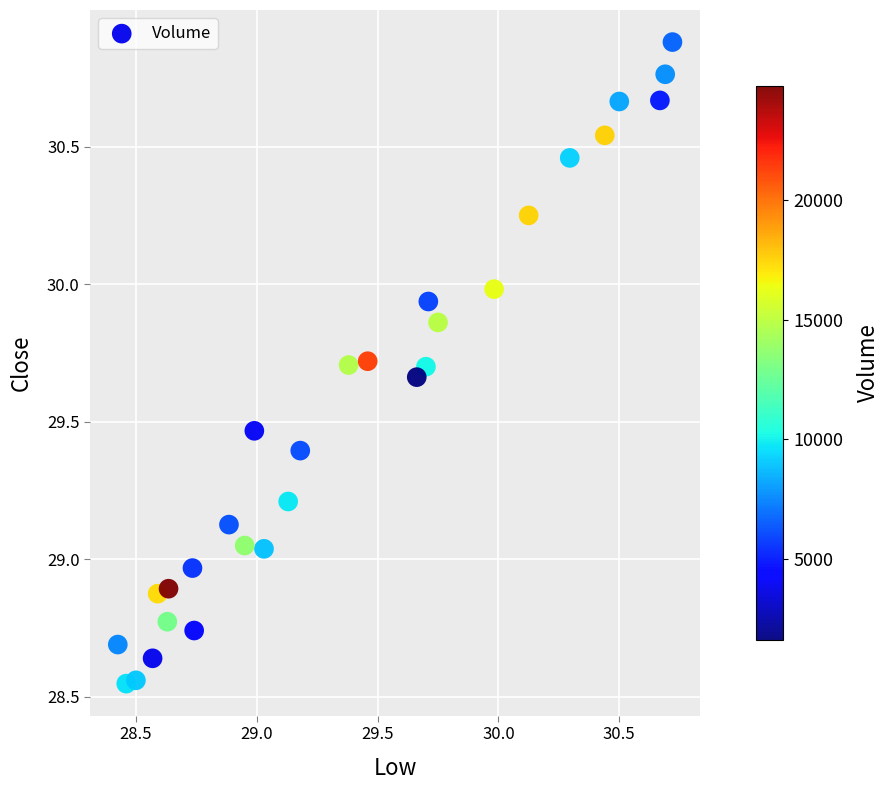

What is the range of Y values (max minus min)?

2.3